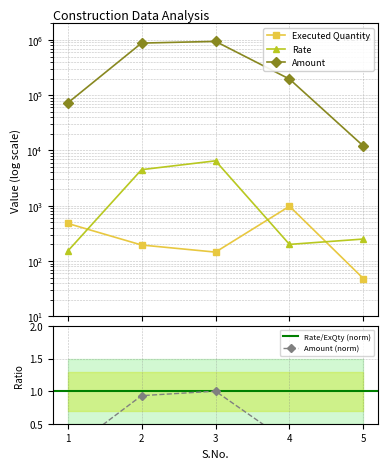

True or false: Amount has more than 0 points higher than both neighbors.

True